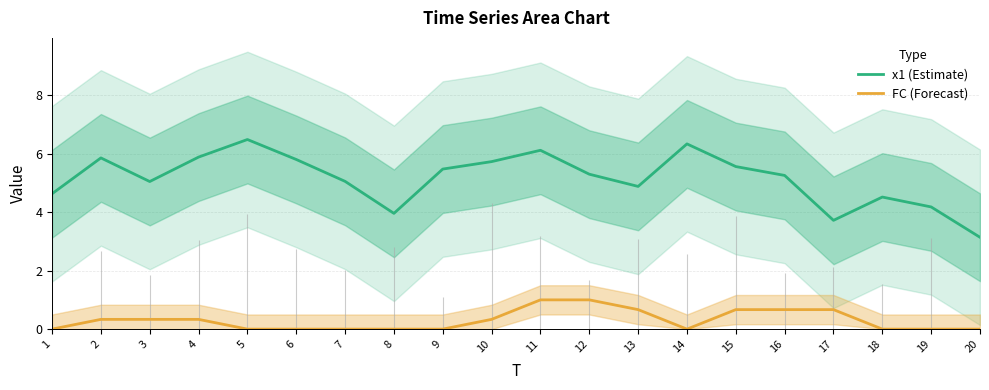

Is it true that FC (Forecast) equals 1.6 at 12?

False